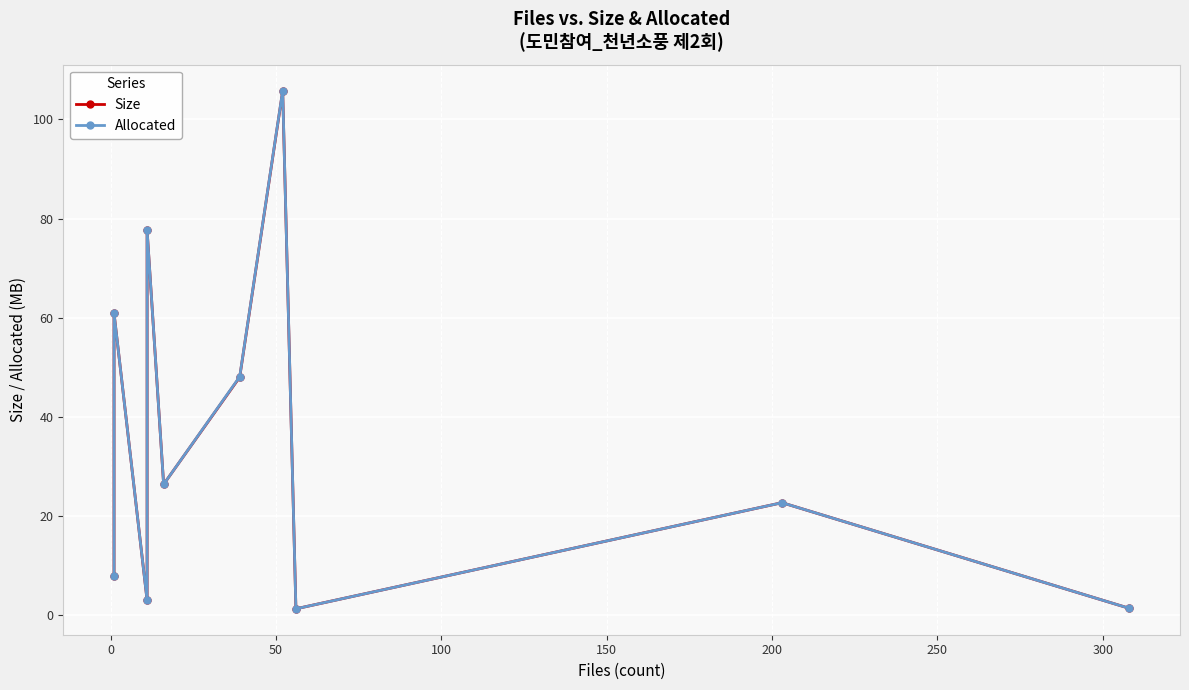

What is the difference between the maximum and second lowest values in the Size series?

104.3